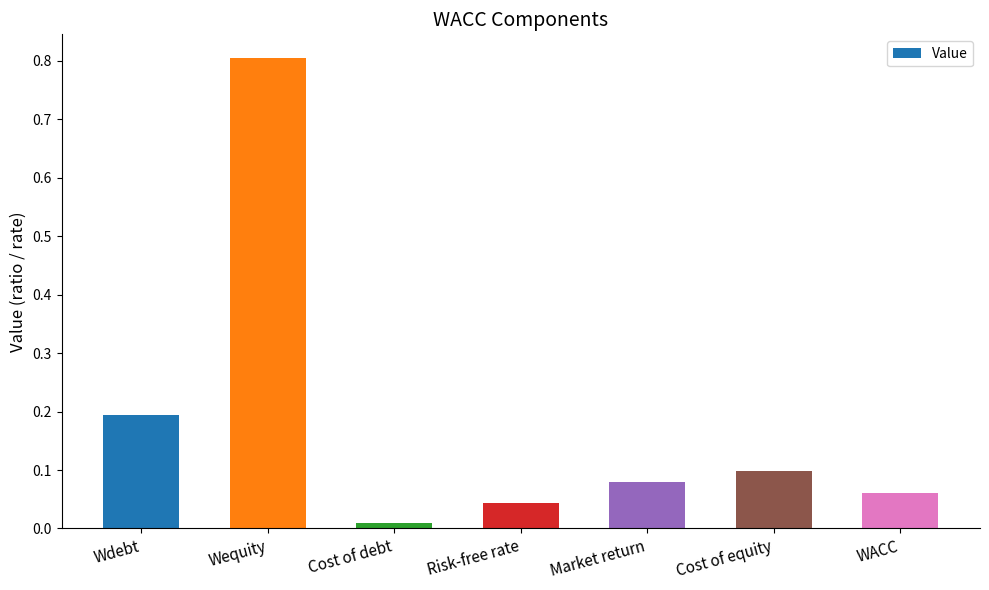

What is the change in value from Wequity to Risk-free rate?

-0.8